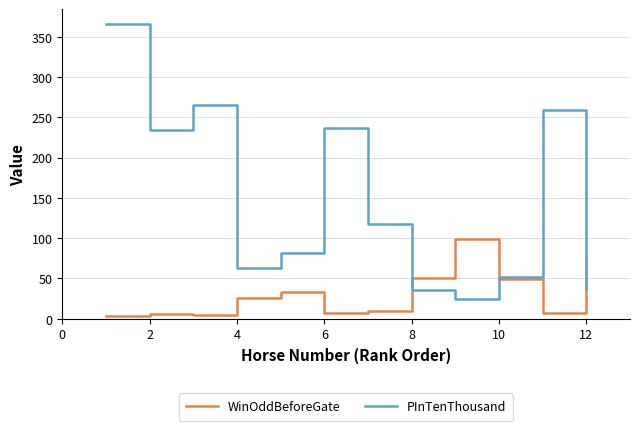

What is the maximum value shown in the chart?

366.0